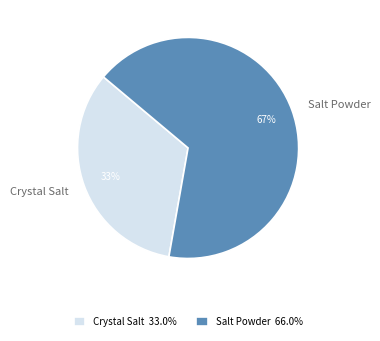

How many slices are in this pie chart?

2